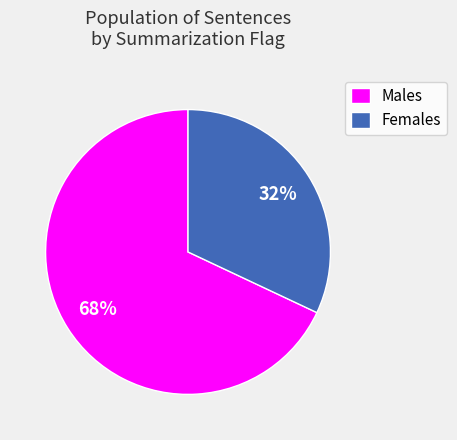

Which has a higher value, Females or Males?

Males